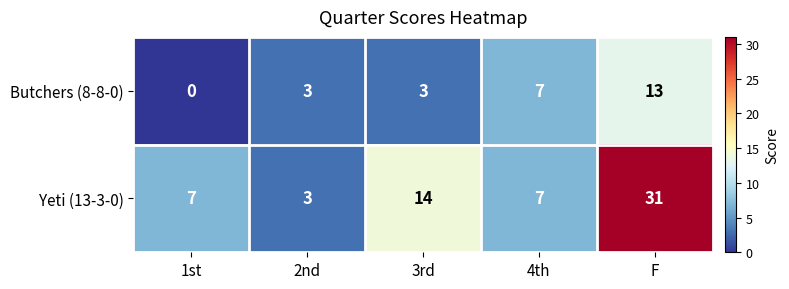

At which category is the sum across all series the highest?

F